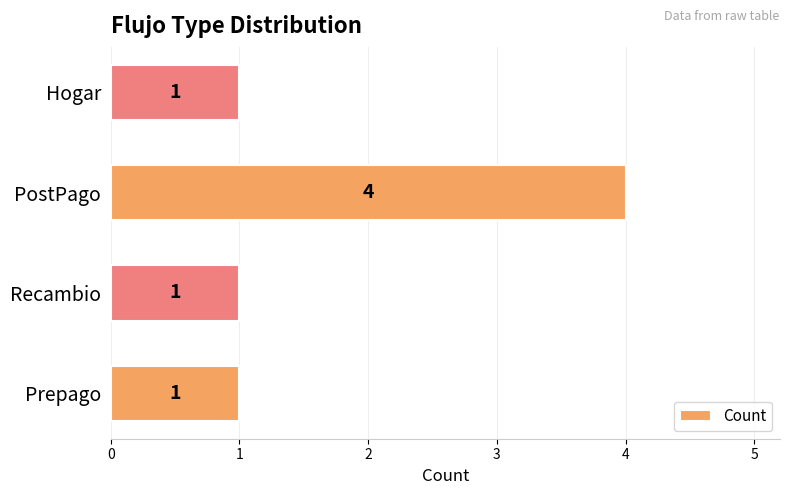

What is the change in value from PostPago to Hogar?

-3